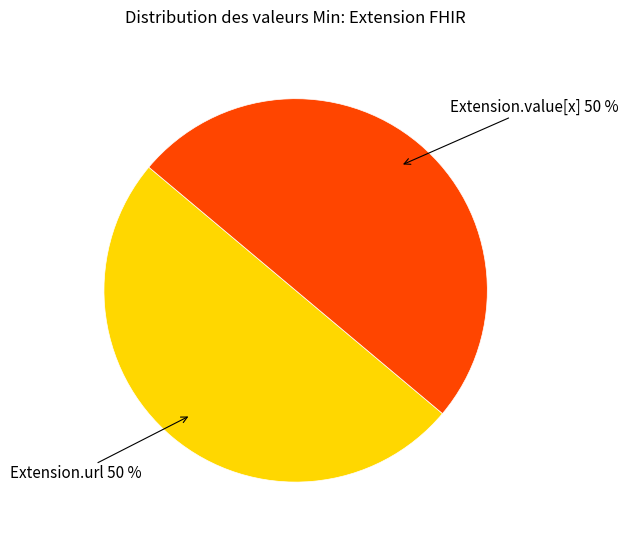

Count the number of slices in the pie.

2